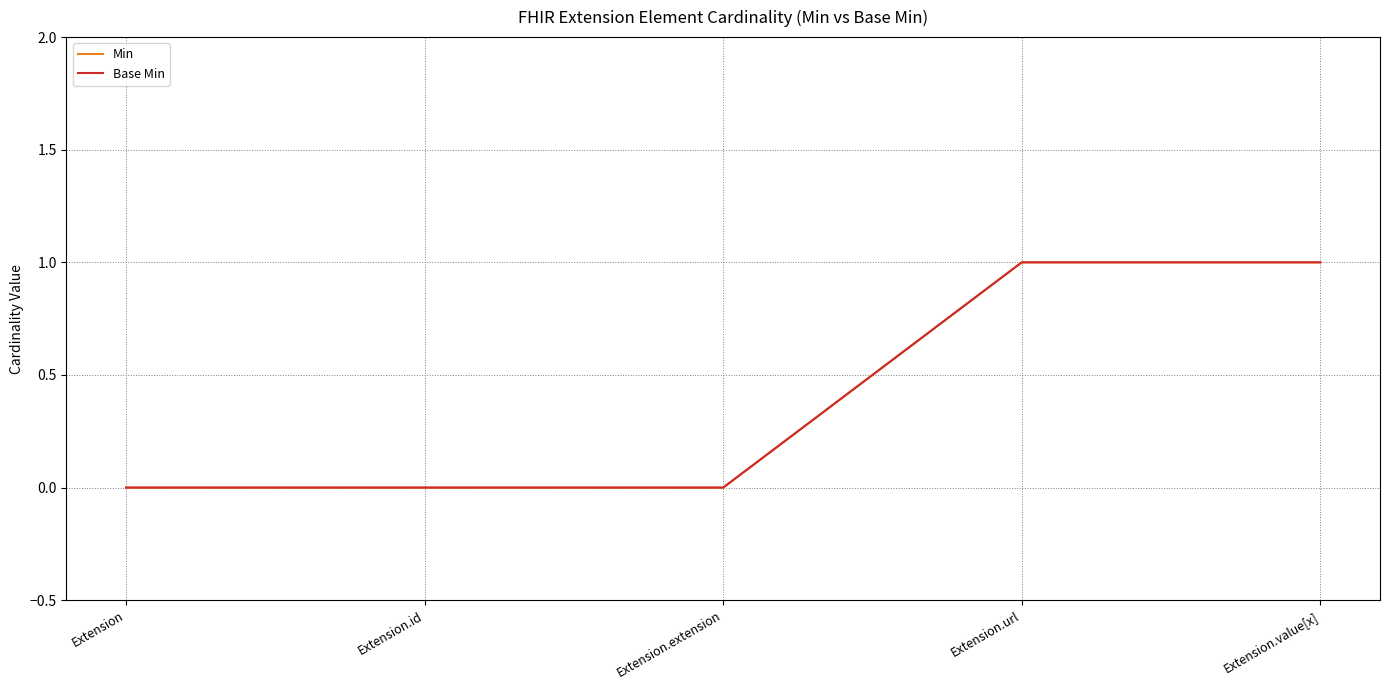

Is this an area chart (filled region under the line)?

No